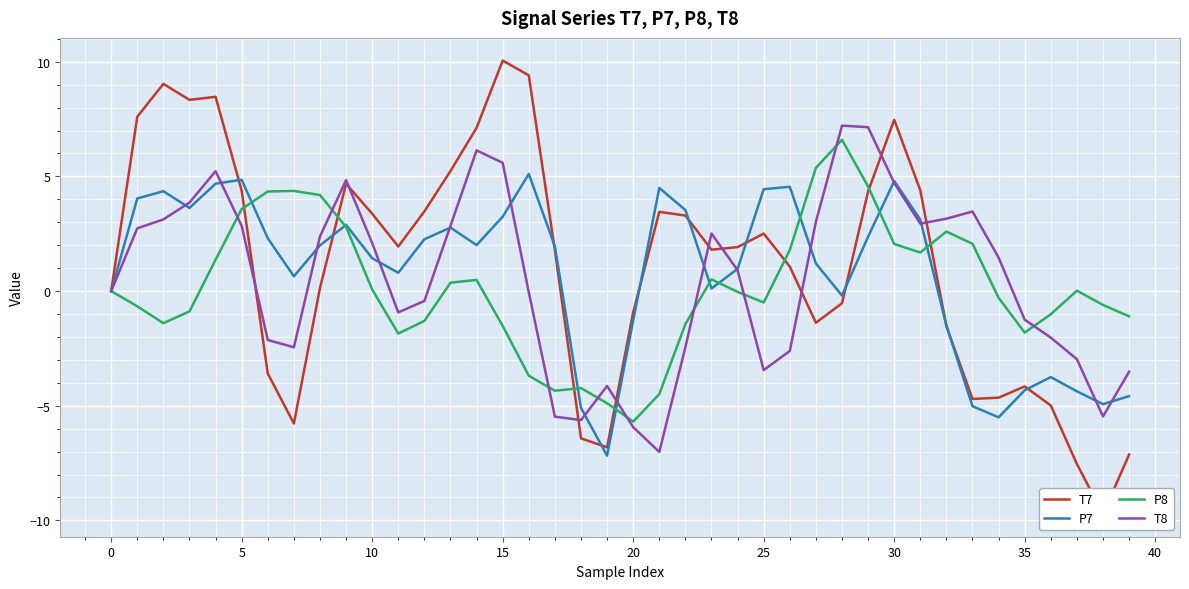

What is the minimum value for P7?

-7.2